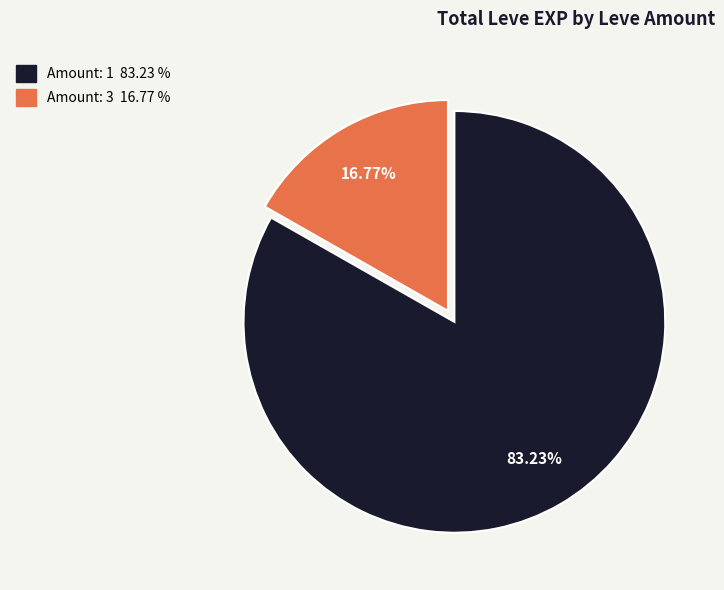

To the nearest percent, what is the difference between the largest and smallest slice percentages?

66%